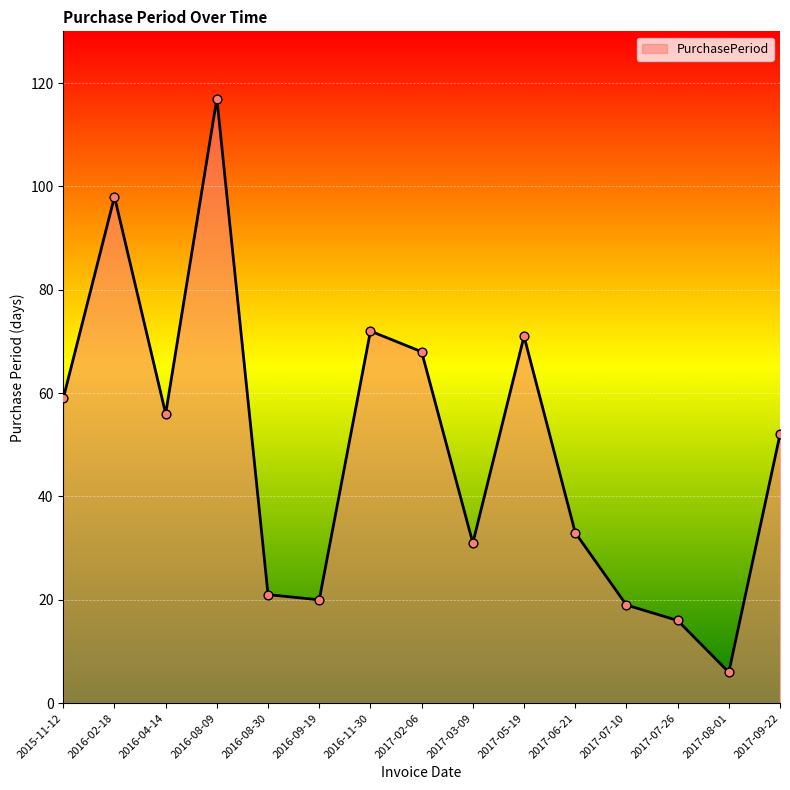

Between 2017-09-22 and 2016-11-30, which is larger?

2016-11-30